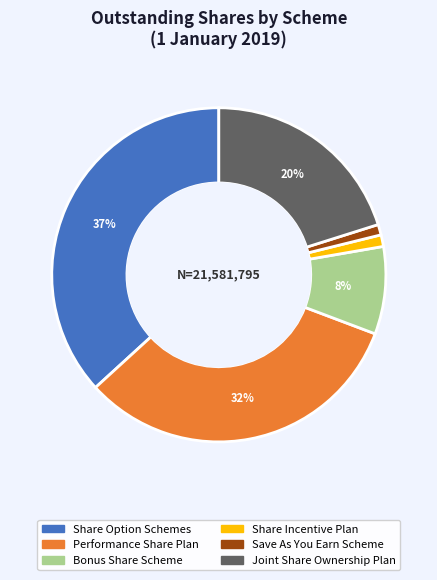

What percentage is the Save As You Earn Scheme slice, to the nearest percent?

1%